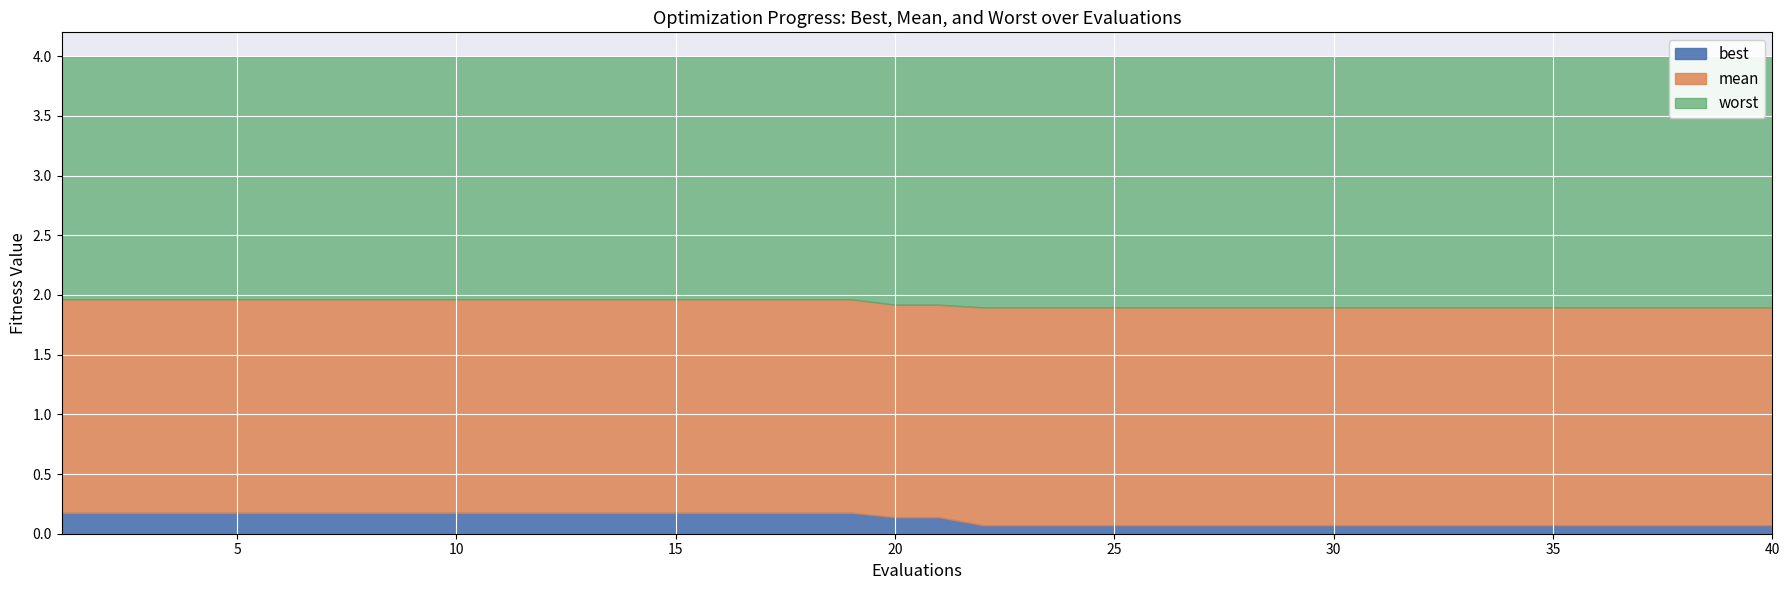

True or false: worst and best intersect in this chart.

False